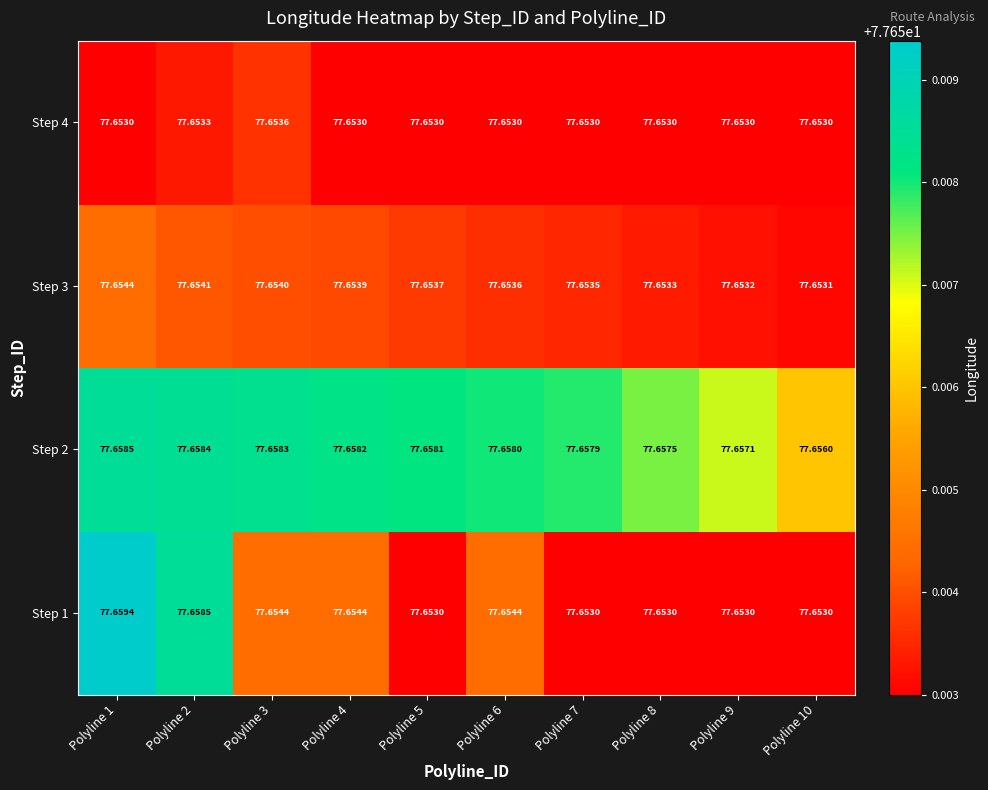

Reading left to right, list all the values displayed in this chart.

Step 1: Polyline 1=77.7	Polyline 2=77.7	Polyline 3=77.7	Polyline 4=77.7	Polyline 5=77.7	Polyline 6=77.7	Polyline 7=77.7	Polyline 8=77.7	Polyline 9=77.7	Polyline 10=77.7
Step 2: Polyline 1=77.7	Polyline 2=77.7	Polyline 3=77.7	Polyline 4=77.7	Polyline 5=77.7	Polyline 6=77.7	Polyline 7=77.7	Polyline 8=77.7	Polyline 9=77.7	Polyline 10=77.7
Step 3: Polyline 1=77.7	Polyline 2=77.7	Polyline 3=77.7	Polyline 4=77.7	Polyline 5=77.7	Polyline 6=77.7	Polyline 7=77.7	Polyline 8=77.7	Polyline 9=77.7	Polyline 10=77.7
Step 4: Polyline 1=77.7	Polyline 2=77.7	Polyline 3=77.7	Polyline 4=77.7	Polyline 5=77.7	Polyline 6=77.7	Polyline 7=77.7	Polyline 8=77.7	Polyline 9=77.7	Polyline 10=77.7